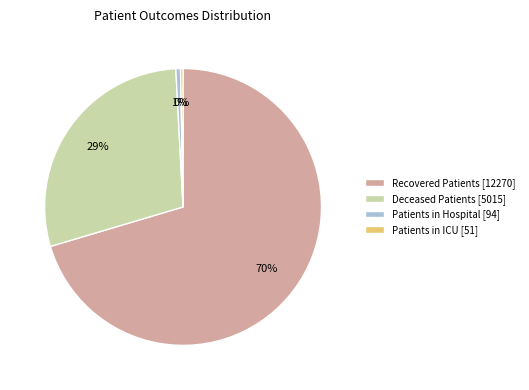

To the nearest percent, what percentage of the pie is Patients in Hospital [94]?

1%